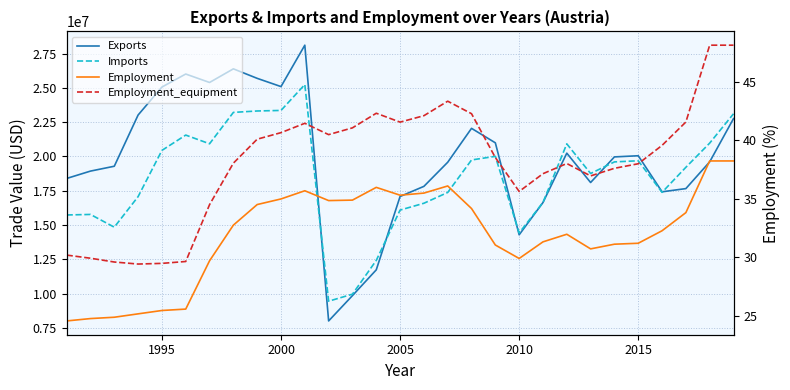

What is the difference between the maximum and minimum values in the Employment series?

13.7